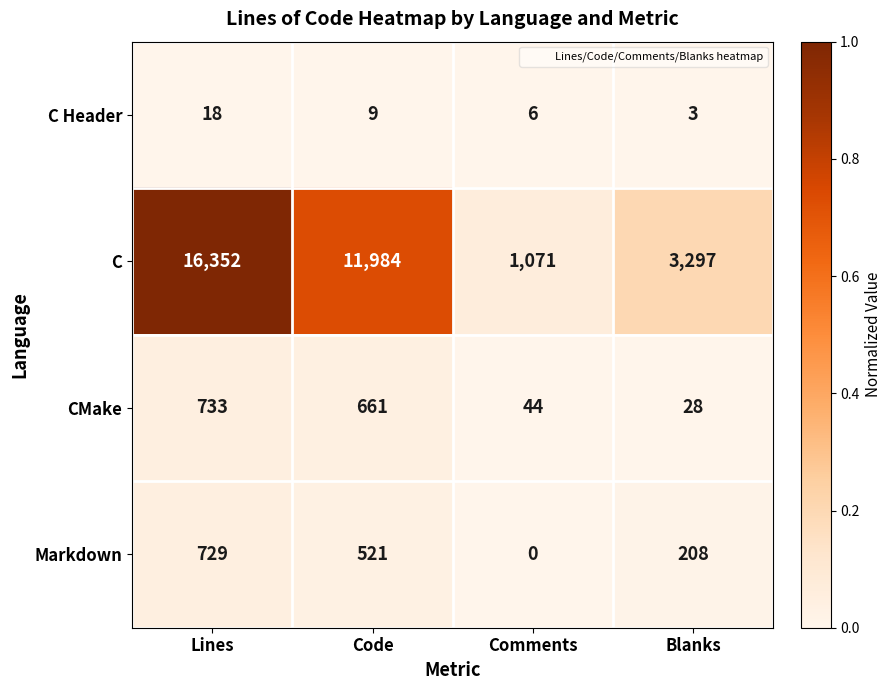

At which label does CMake reach its minimum?

Blanks